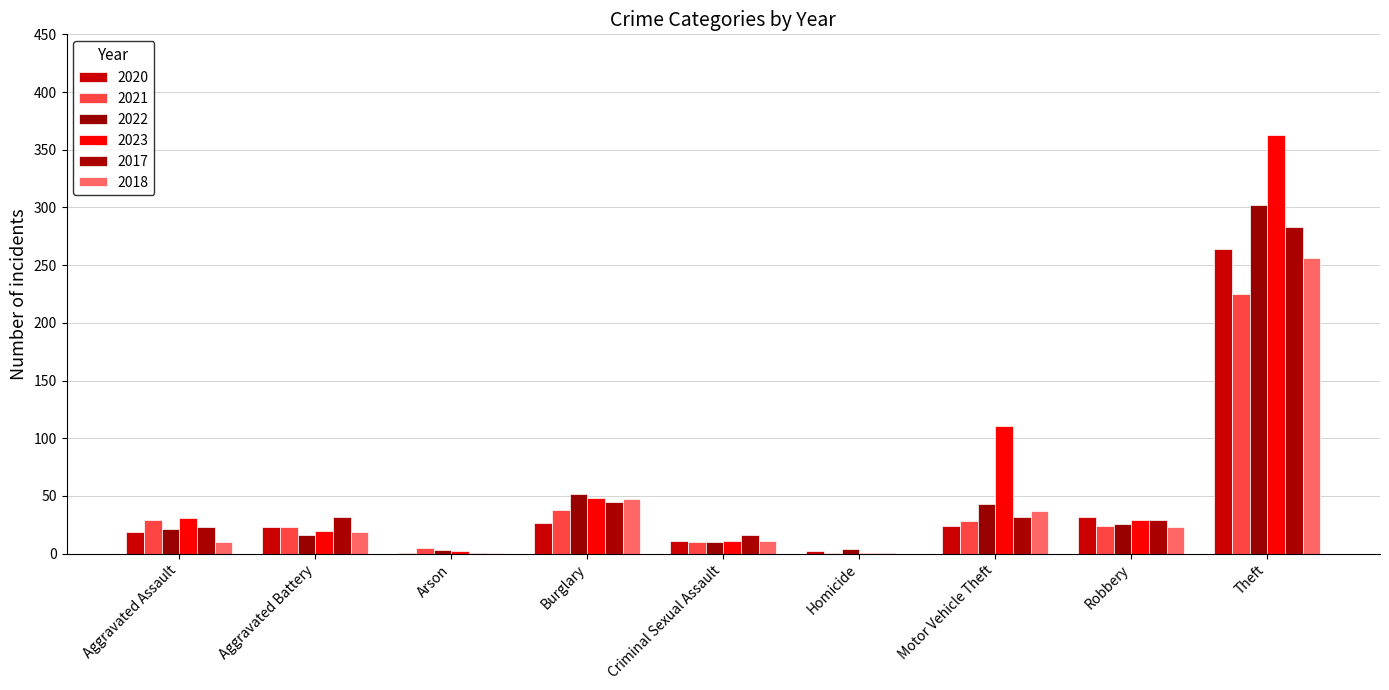

What is the sum of the 2022 values at Criminal Sexual Assault and Motor Vehicle Theft?

53